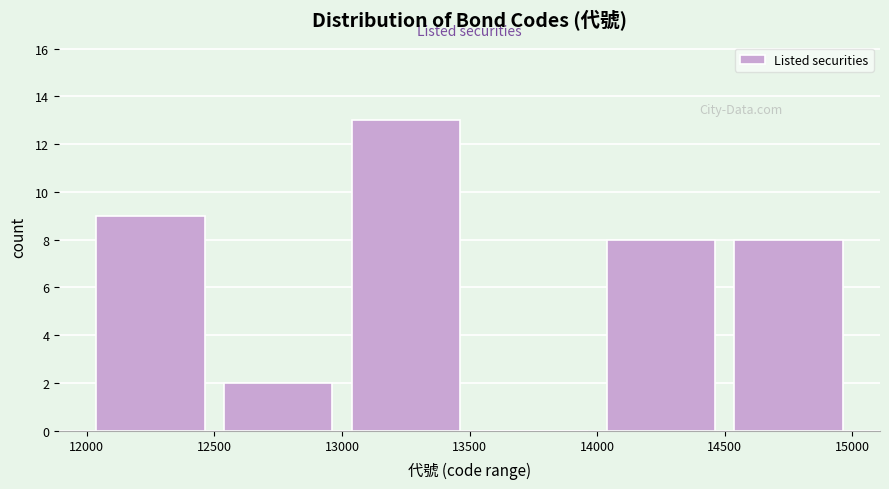

Which range on the x-axis has the tallest bar?

13000 to 13500